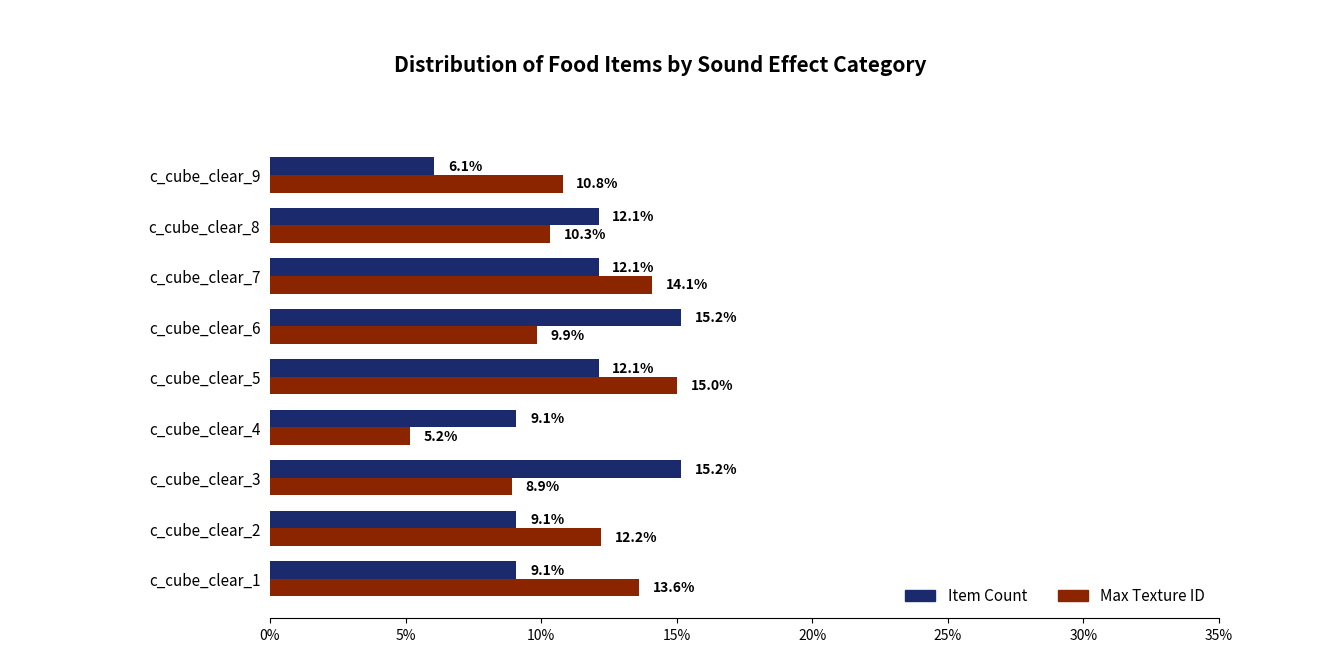

Is the value of Max Texture ID at c_cube_clear_4 greater than the value of Item Count at c_cube_clear_2?

No